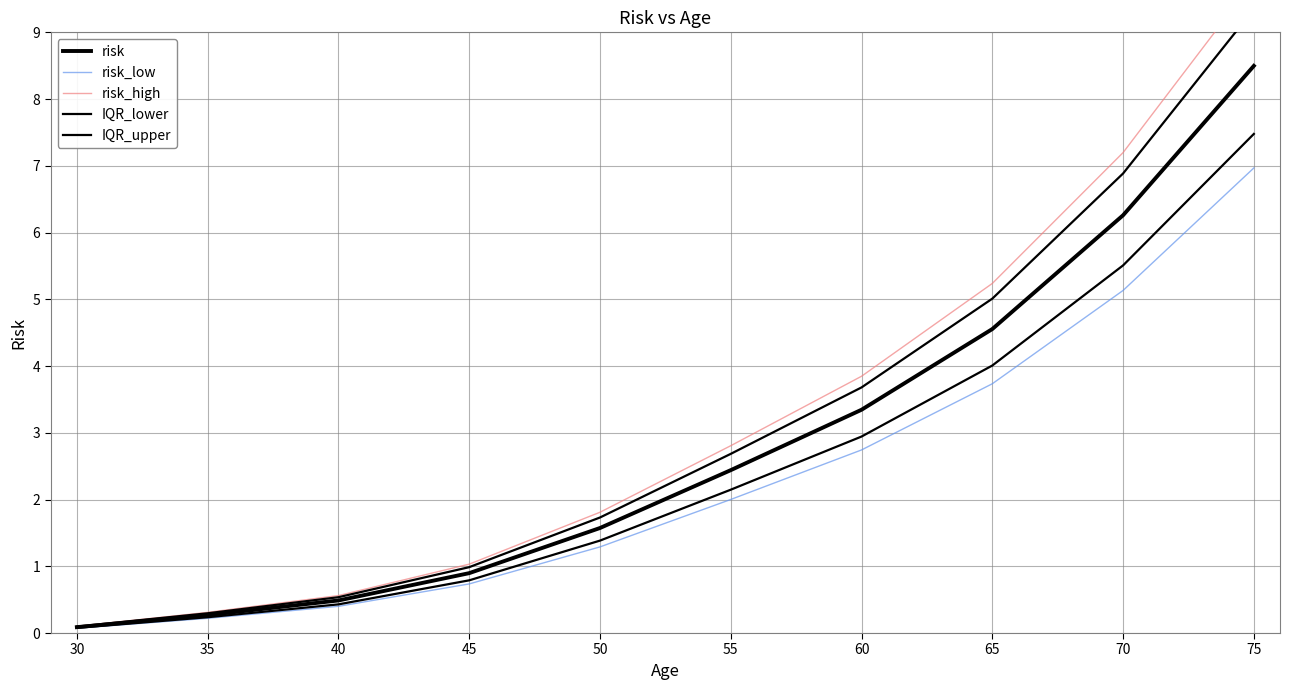

What is the difference between the maximum and second lowest values in the risk_high series?

9.5